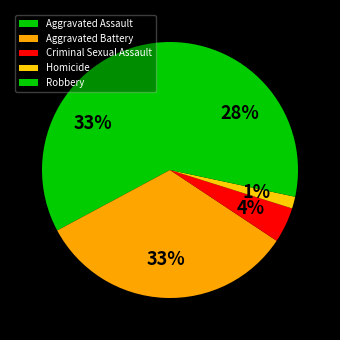

What percentage is the Homicide slice, to the nearest percent?

1%